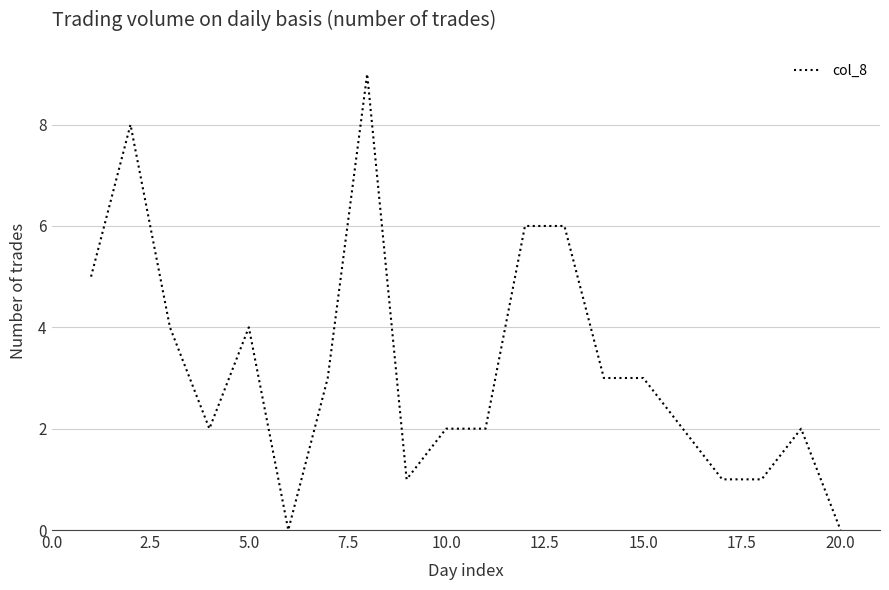

What is the maximum value shown in the chart?

9